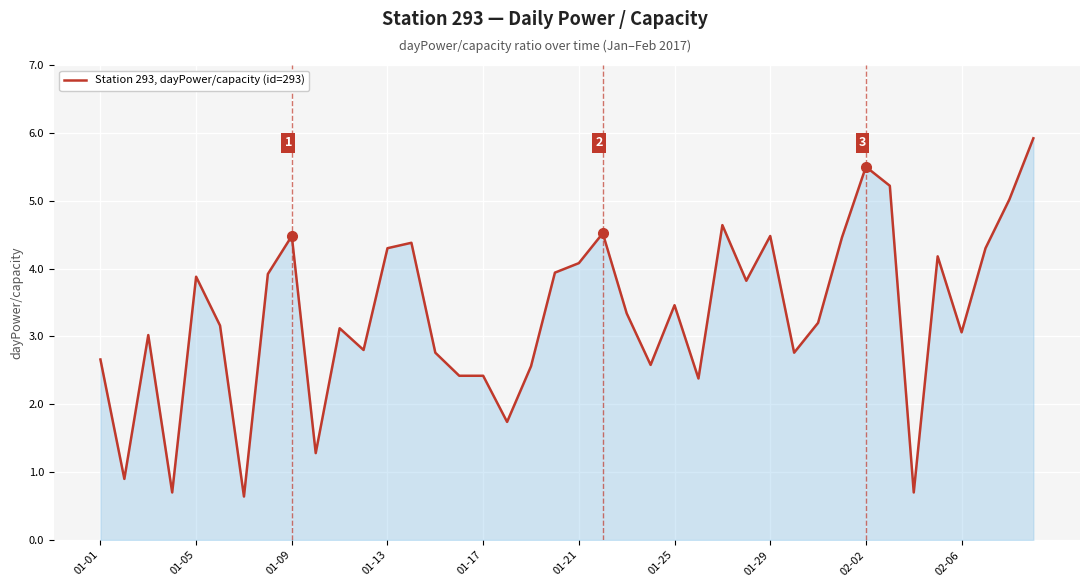

What is the greatest value displayed?

5.9